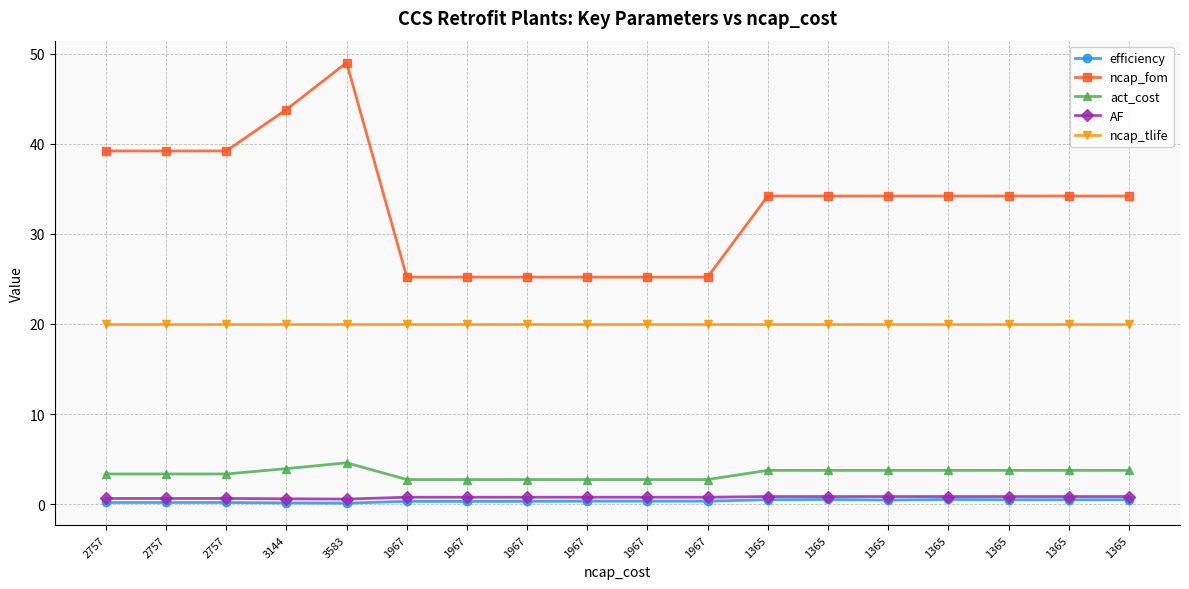

Is the value of ncap_fom at 2757 greater than the value of efficiency at 1365?

Yes